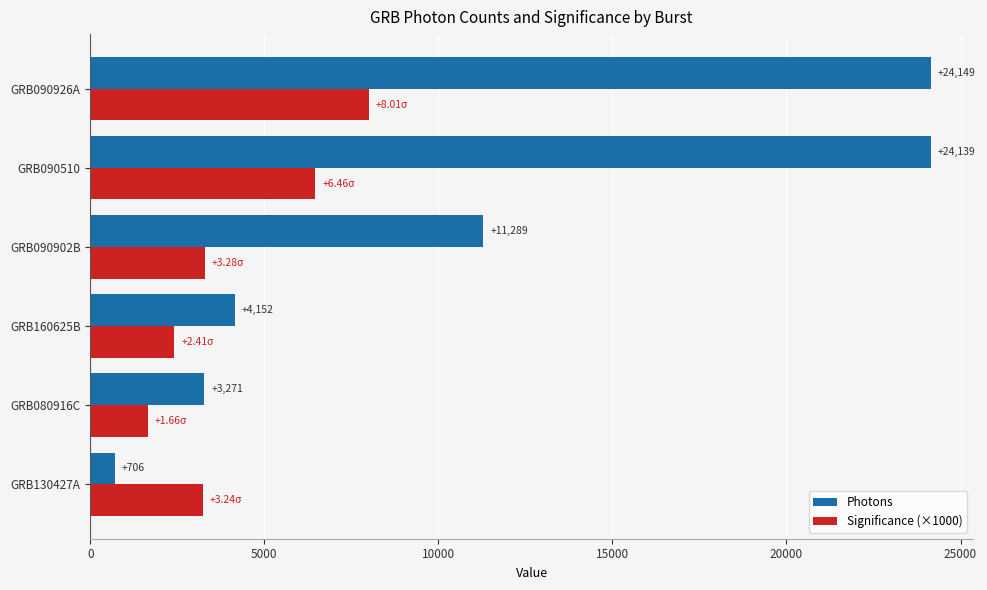

Between GRB160625B and GRB090926A, which series saw the biggest shift?

Photons